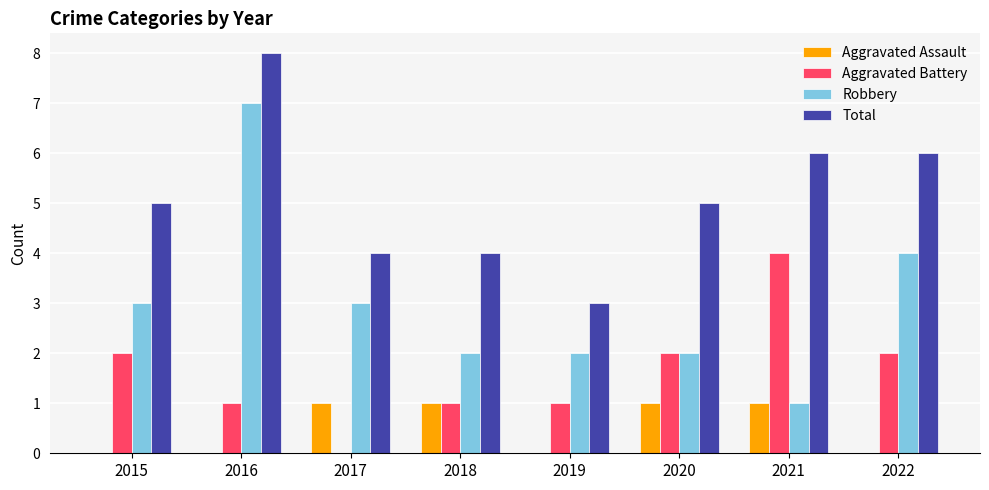

Reading left to right, transcribe all the data shown in this chart.

Aggravated Assault: 2015=0	2016=0	2017=1	2018=1	2019=0	2020=1	2021=1	2022=0
Aggravated Battery: 2015=2	2016=1	2017=0	2018=1	2019=1	2020=2	2021=4	2022=2
Robbery: 2015=3	2016=7	2017=3	2018=2	2019=2	2020=2	2021=1	2022=4
Total: 2015=5	2016=8	2017=4	2018=4	2019=3	2020=5	2021=6	2022=6